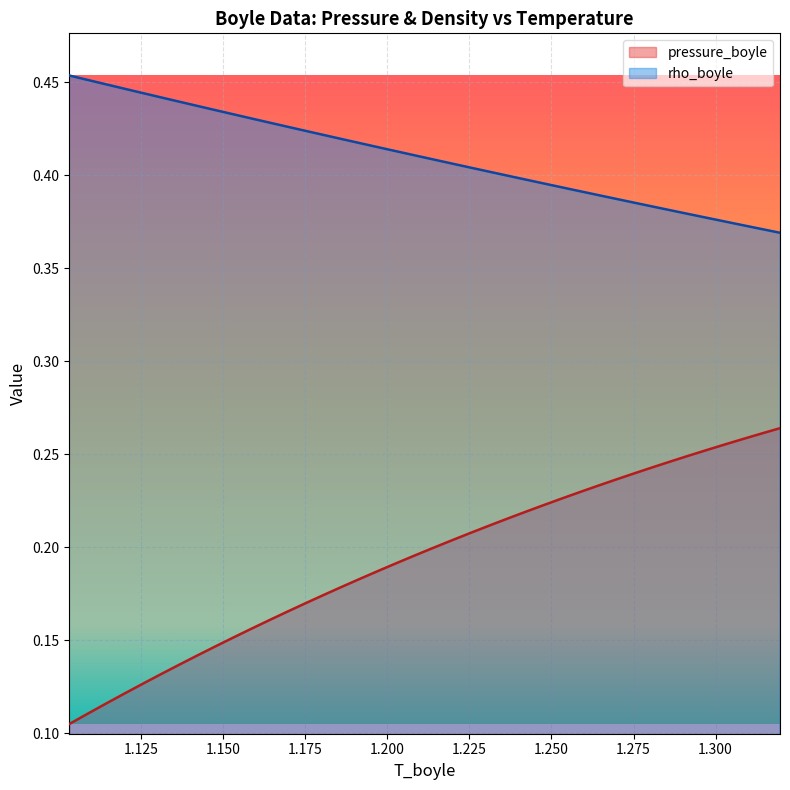

True or false: rho_boyle and pressure_boyle intersect in this chart.

False